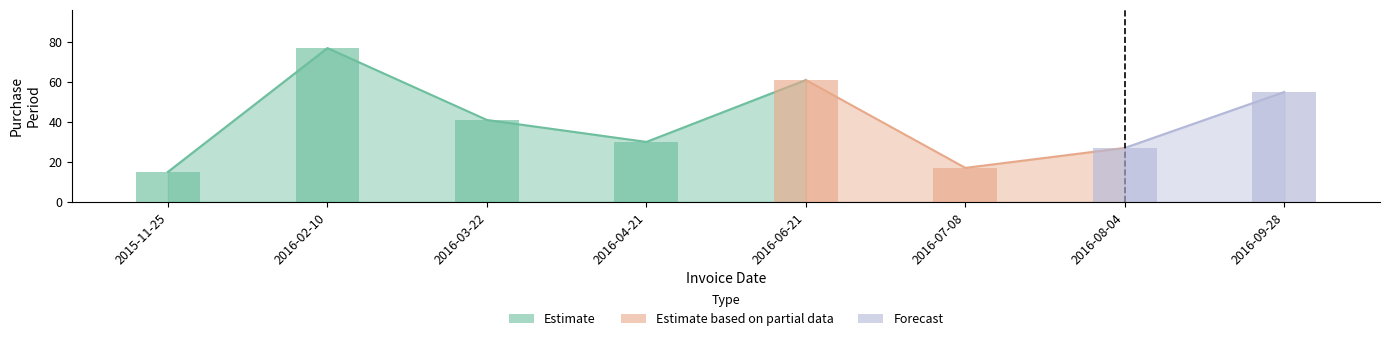

What is the ratio of the value at 2016-03-22 to the value at 2016-06-21?

0.7